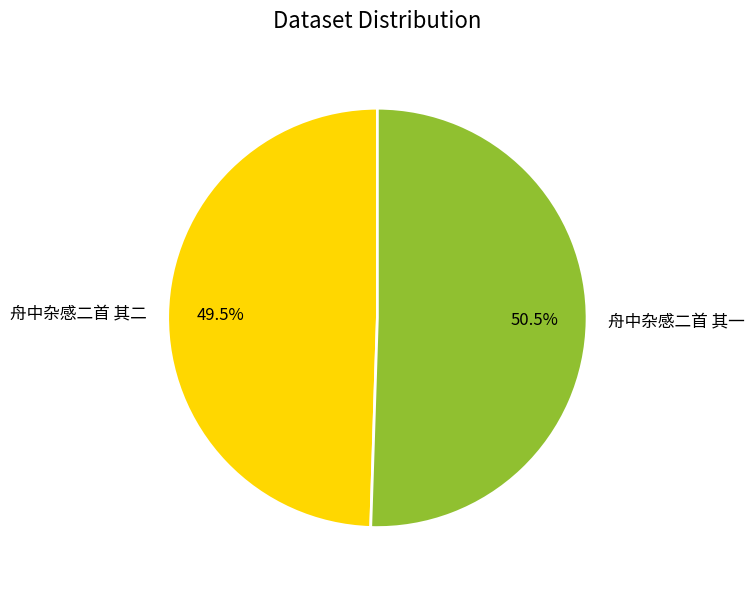

Is there any slice that represents more than half of the pie?

Yes